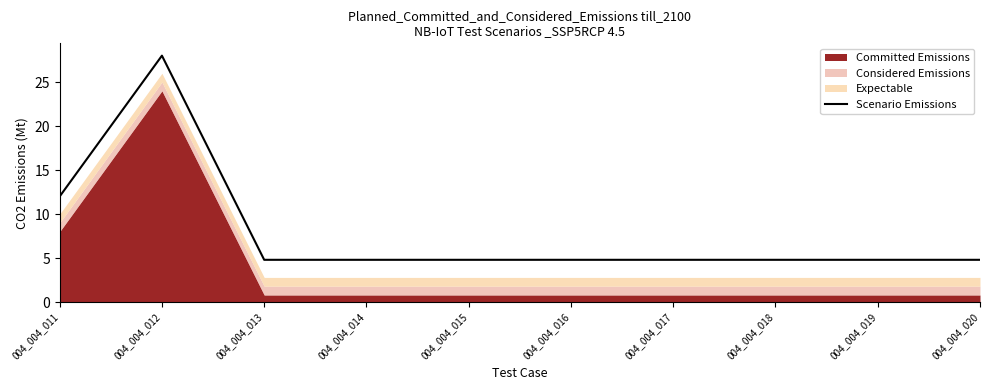

List the labels in order of value, smallest first.

004_004_013, 004_004_014, 004_004_015, 004_004_016, 004_004_017, 004_004_018, 004_004_019, 004_004_020, 004_004_011, 004_004_012